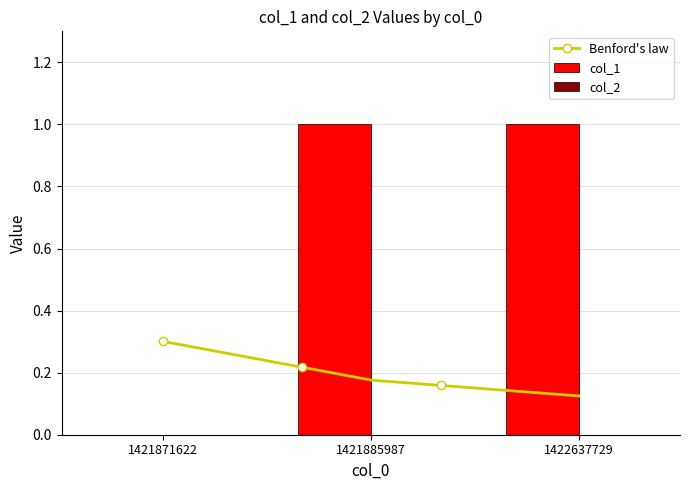

Reading left to right, list all the values displayed in this chart.

0	1	1